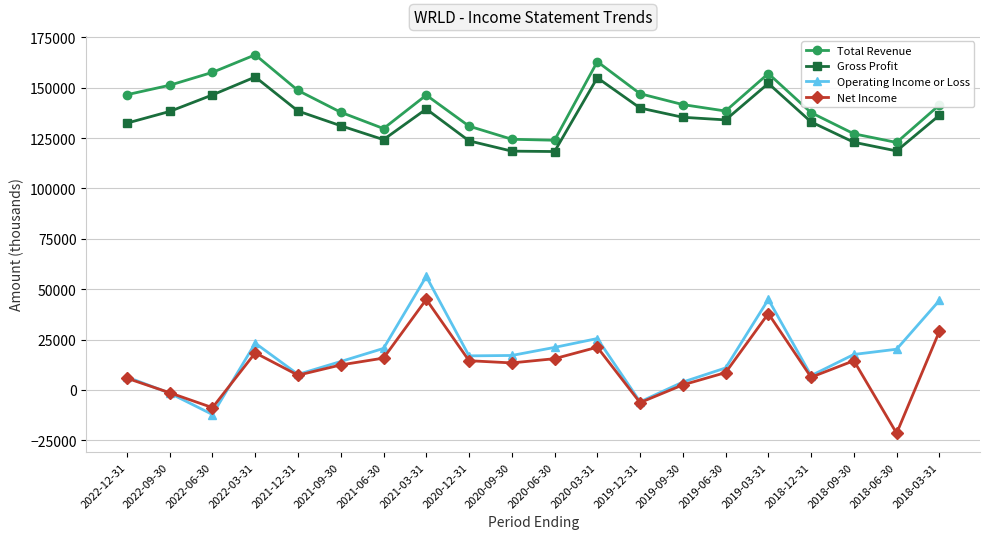

What is the label of the 2nd point from the right?

2018-06-30